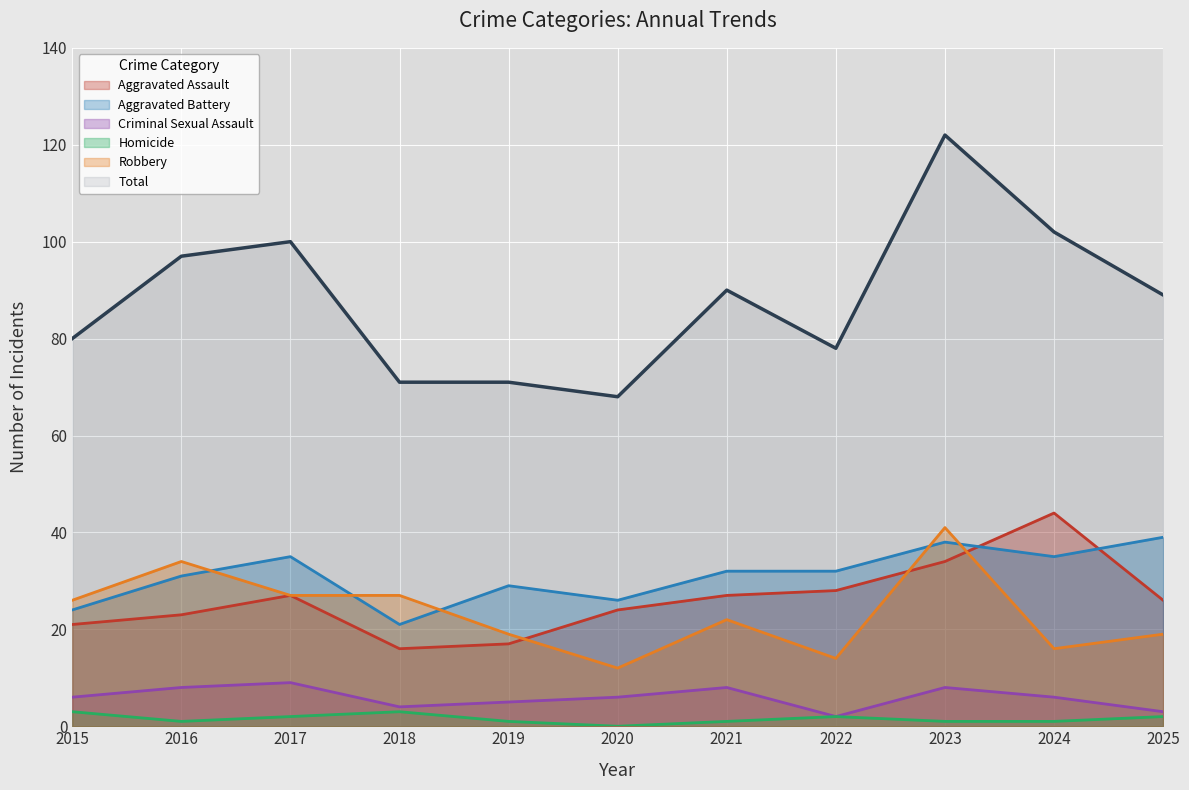

Is it true that Aggravated Assault equals 23 at 2016?

True